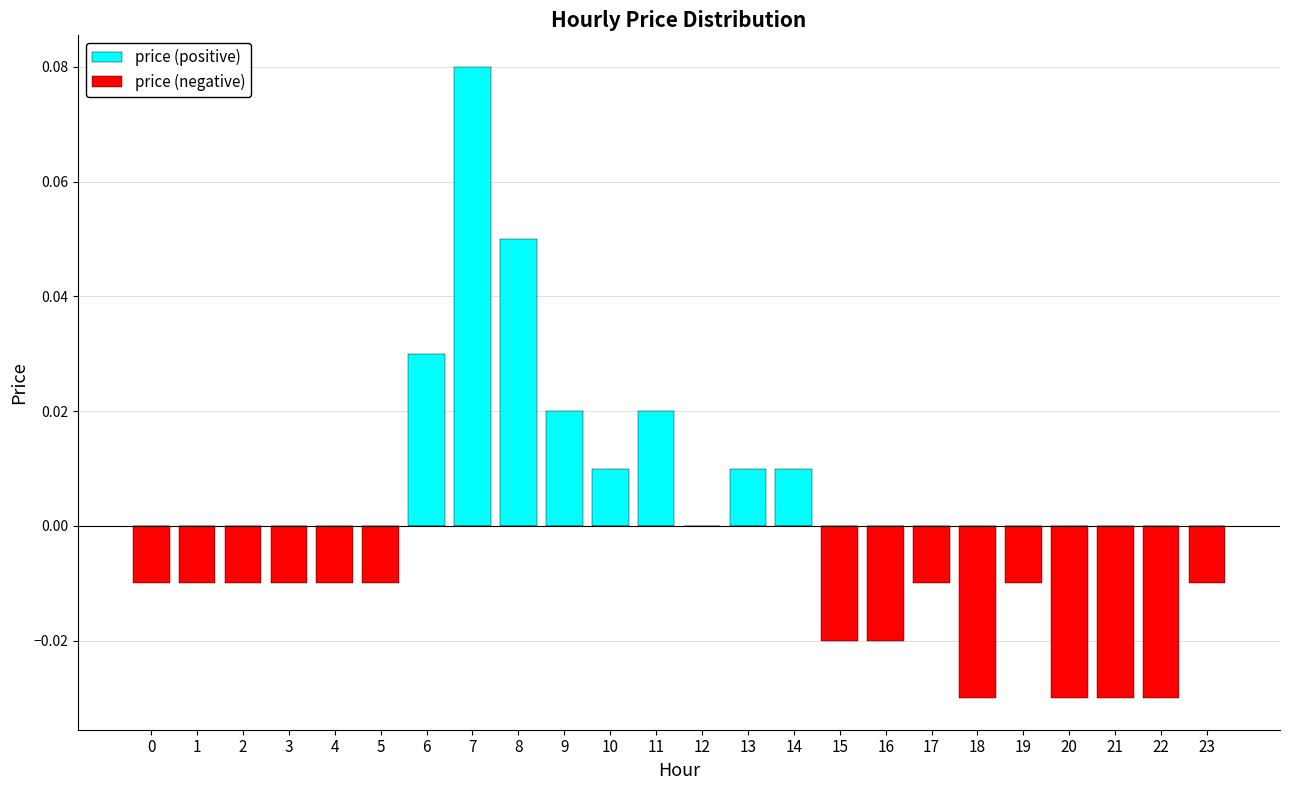

How many values in the price (positive) series exceed 0?

8